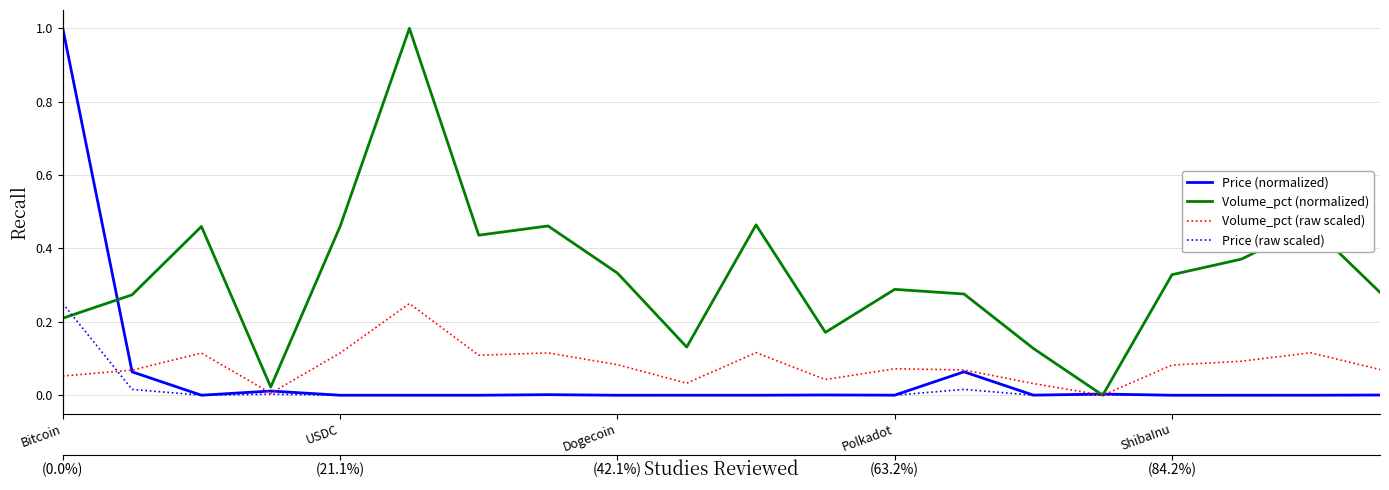

Reading left to right, transcribe all the data shown in this chart.

Price (normalized): 1.0	0.1	0.0	0.0	0.0	0.0	0.0	0.0	0.0	0.0	0.0	0.0	0.0	0.1	0.0	0.0	0.0	0.0	0.0	0.0
Volume_pct (normalized): 0.2	0.3	0.5	0.0	0.5	1.0	0.4	0.5	0.3	0.1	0.5	0.2	0.3	0.3	0.1	0.0	0.3	0.4	0.5	0.3
Volume_pct (raw scaled): 0.1	0.1	0.1	0.0	0.1	0.2	0.1	0.1	0.1	0.0	0.1	0.0	0.1	0.1	0.0	0.0	0.1	0.1	0.1	0.1
Price (raw scaled): 0.2	0.0	0.0	0.0	0.0	0.0	0.0	0.0	0.0	0.0	0.0	0.0	0.0	0.0	0.0	0.0	0.0	0.0	0.0	0.0